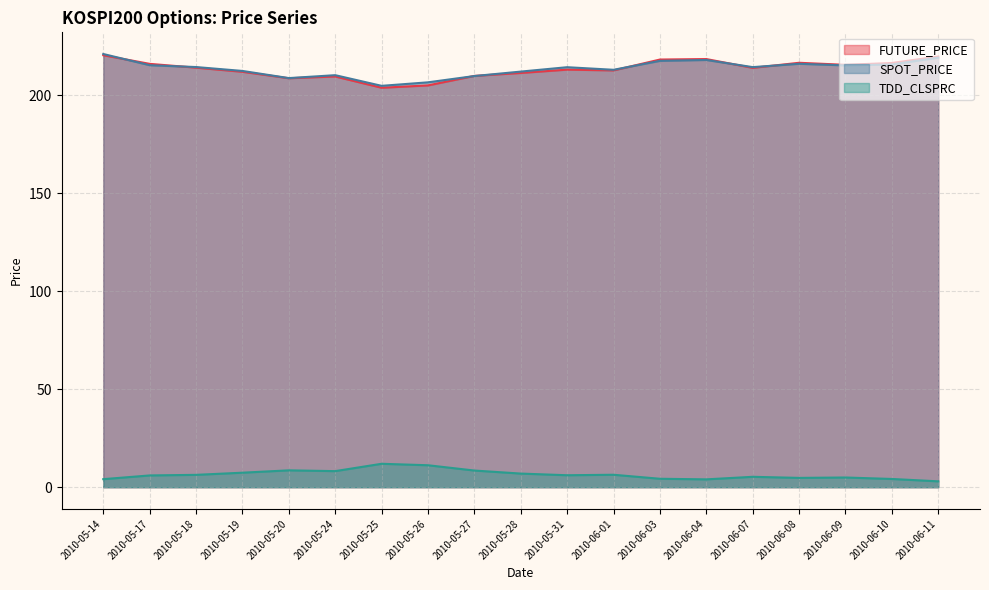

Which category has the lowest value in the TDD_CLSPRC series?

2010-06-11